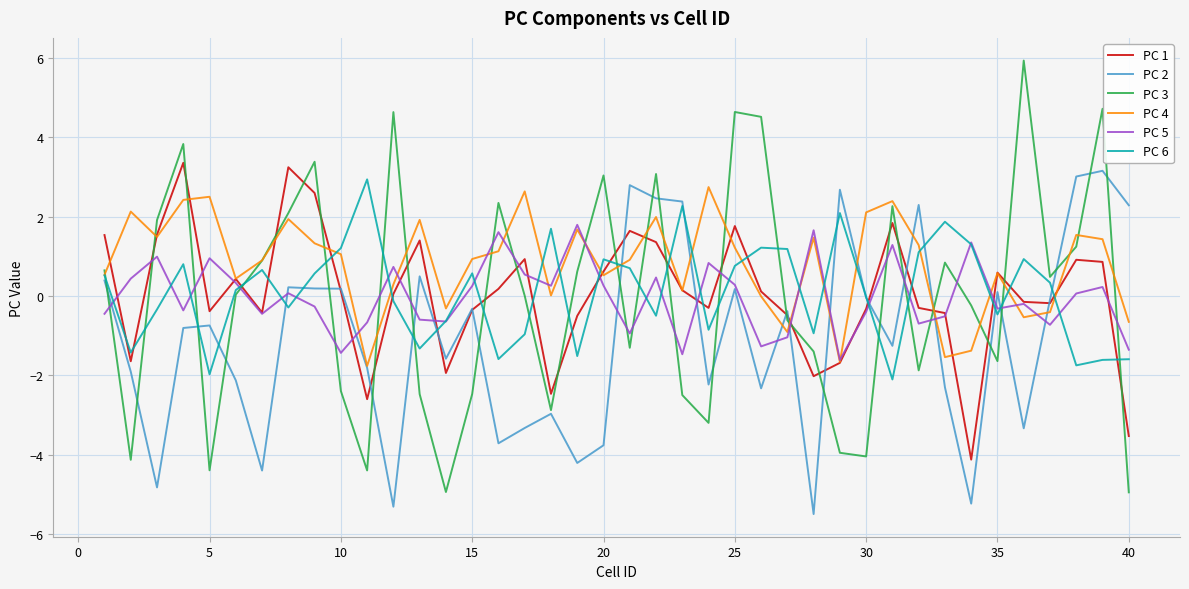

Which series has the widest spread of values?

PC 3